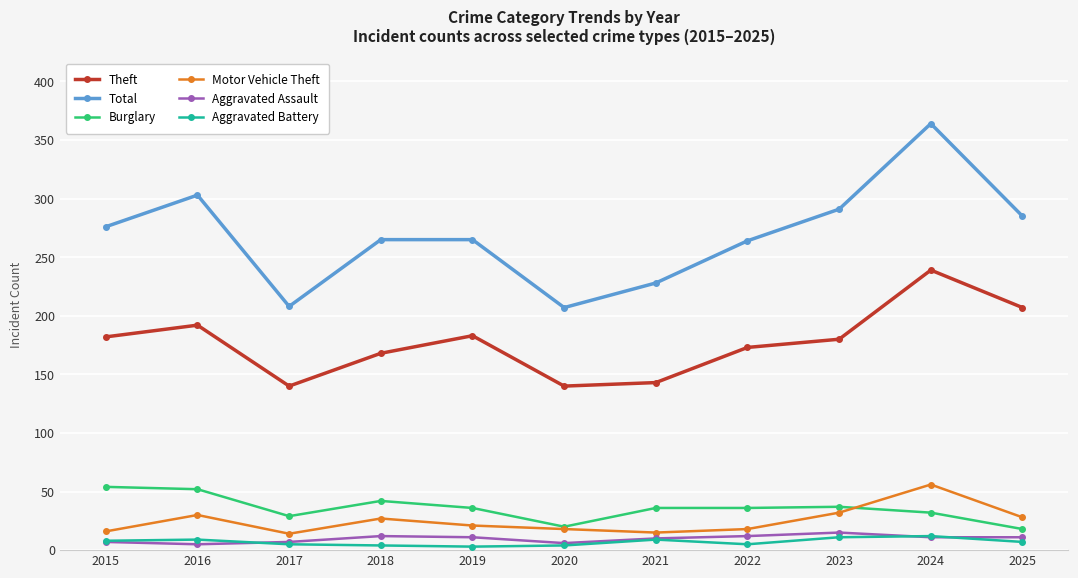

The value of Burglary at 2019 is 19. True or false?

False